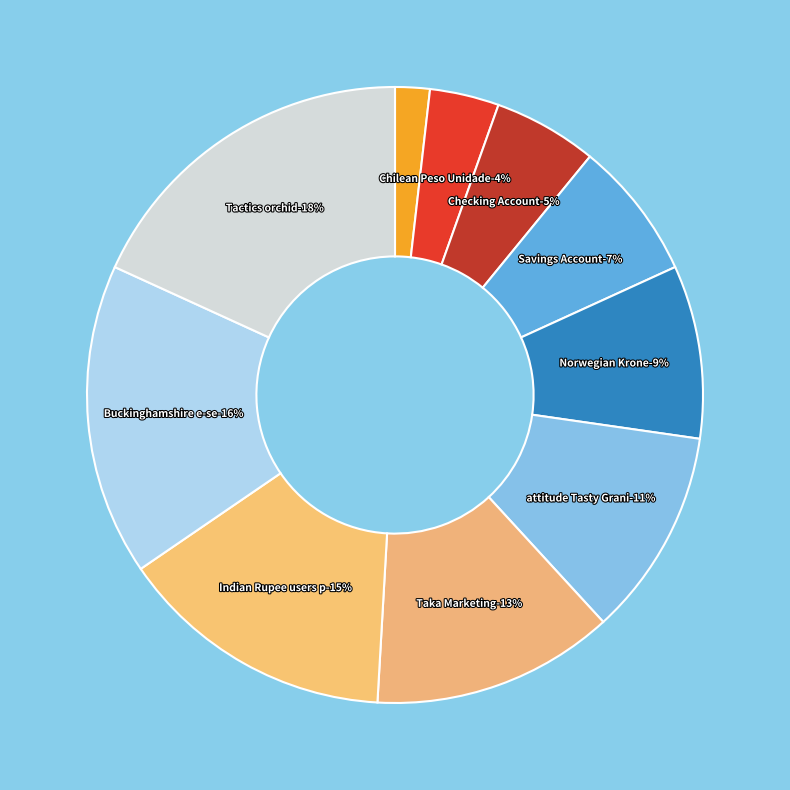

To the nearest percent, what is the difference between the largest and smallest slice percentages?

16%